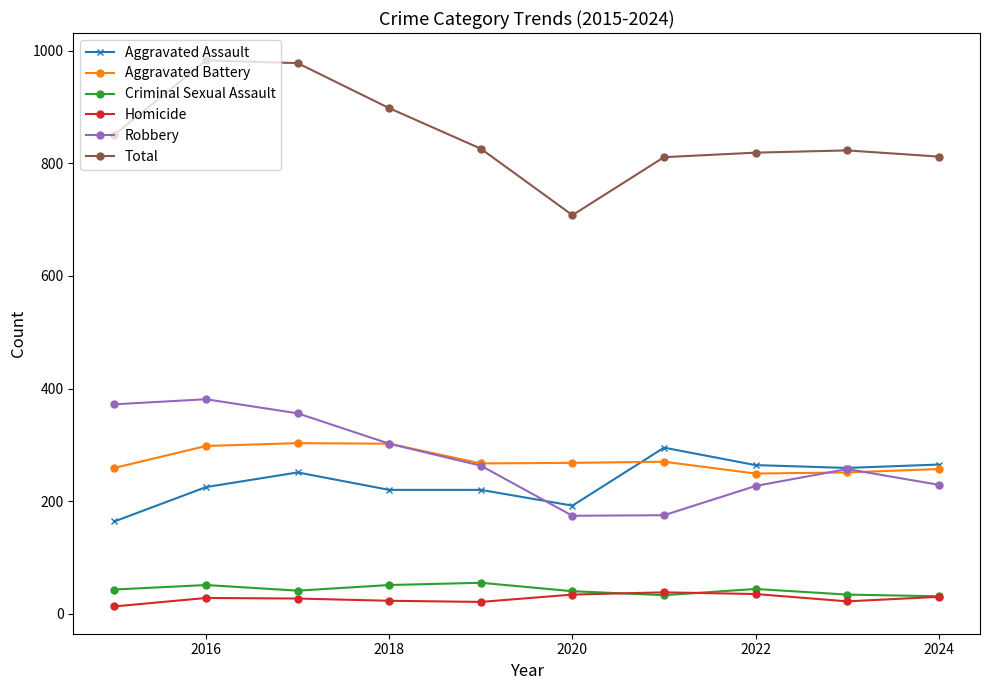

At how many categories does at least one series exceed 555?

10